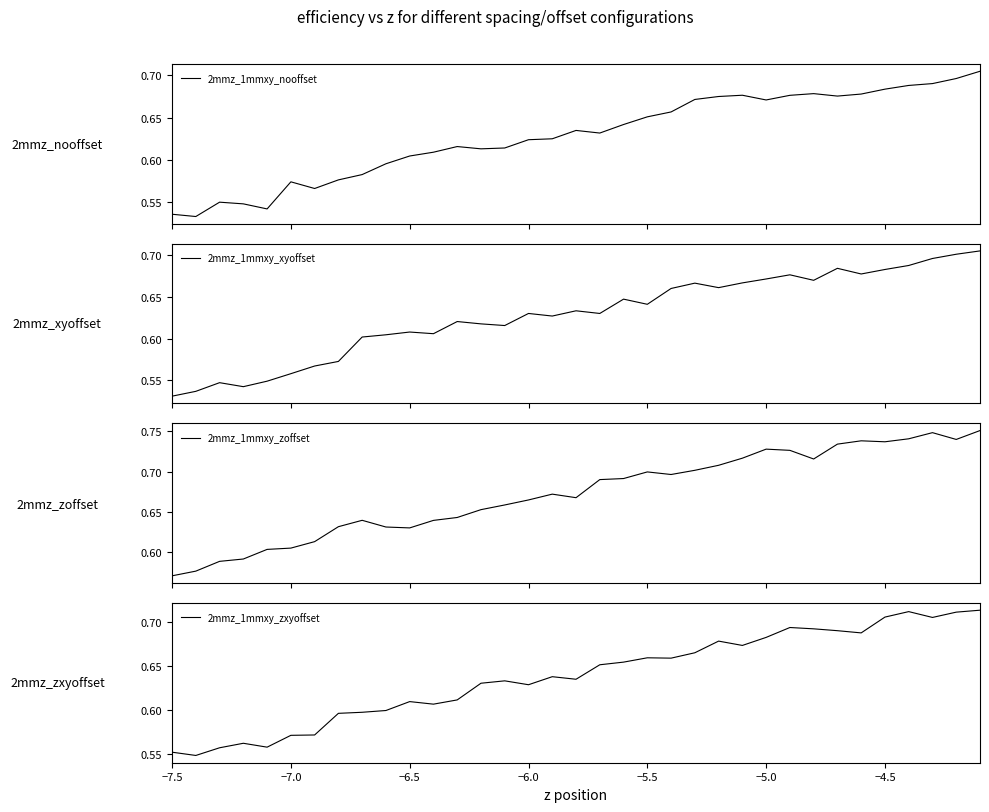

What is the smallest value displayed?

0.5